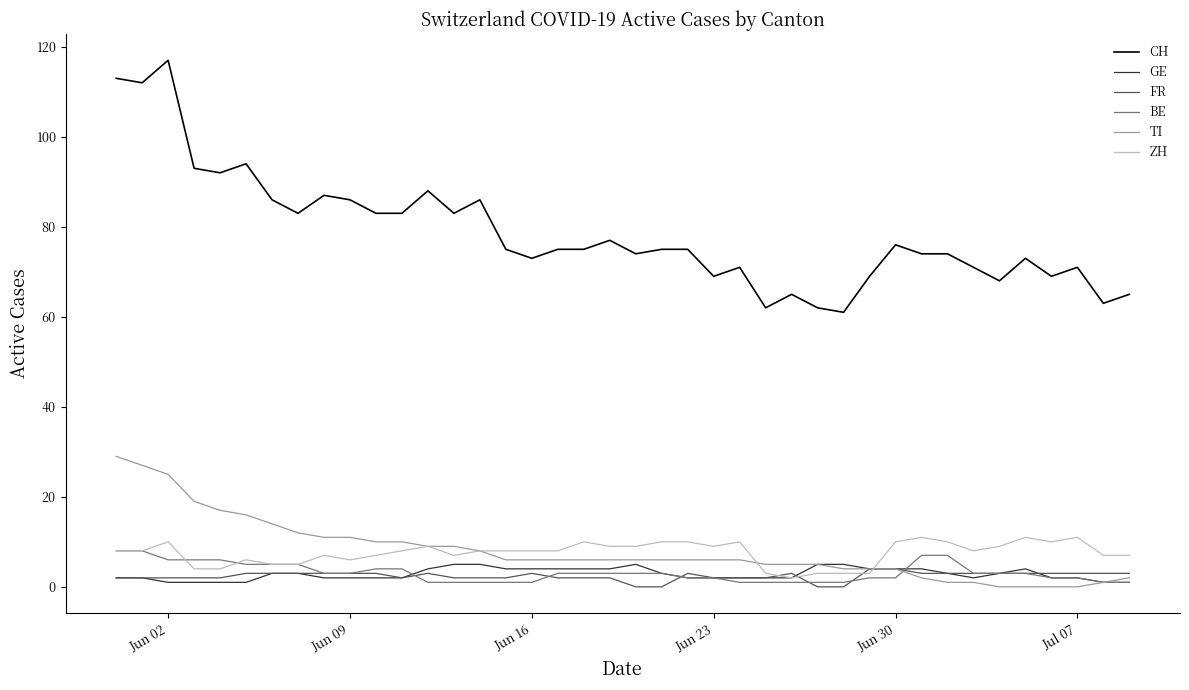

What is the sum of all ZH values?

301